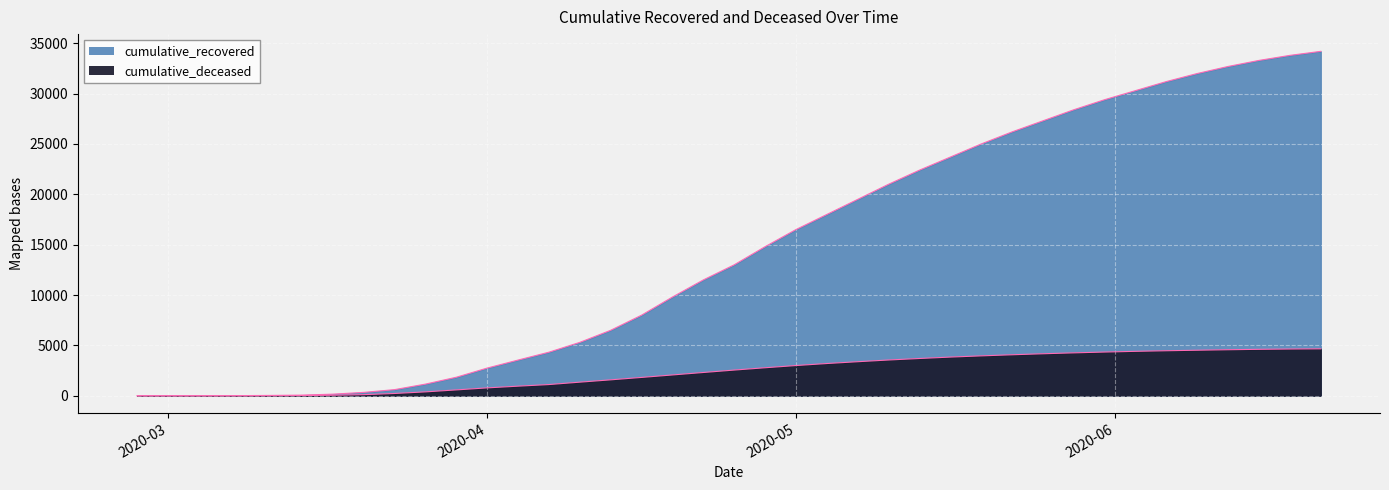

True or false: cumulative_recovered and cumulative_deceased intersect in this chart.

False